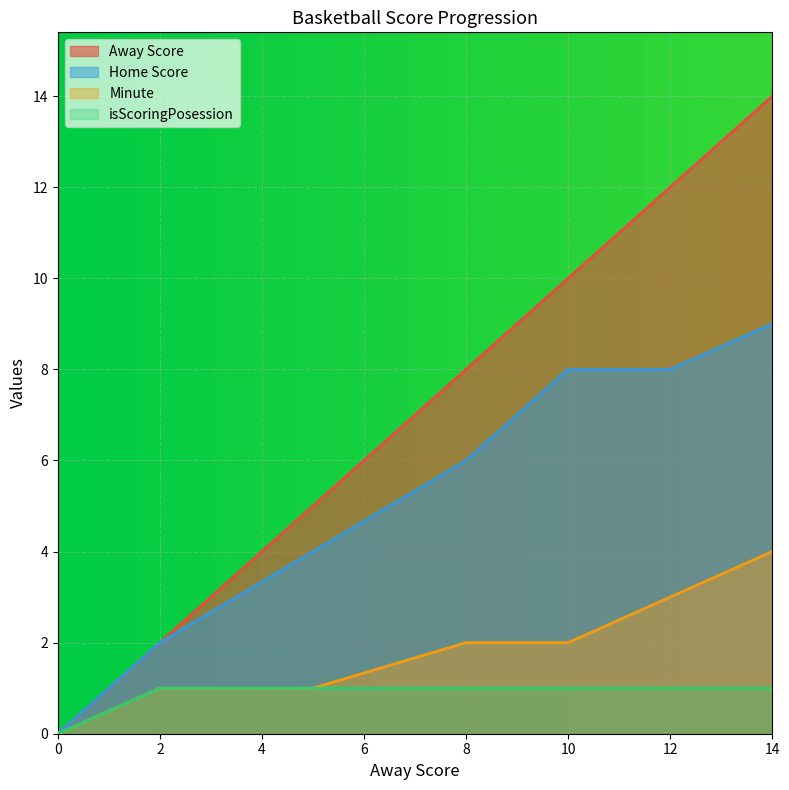

True or false: Home Score and Minute cross at least once.

False